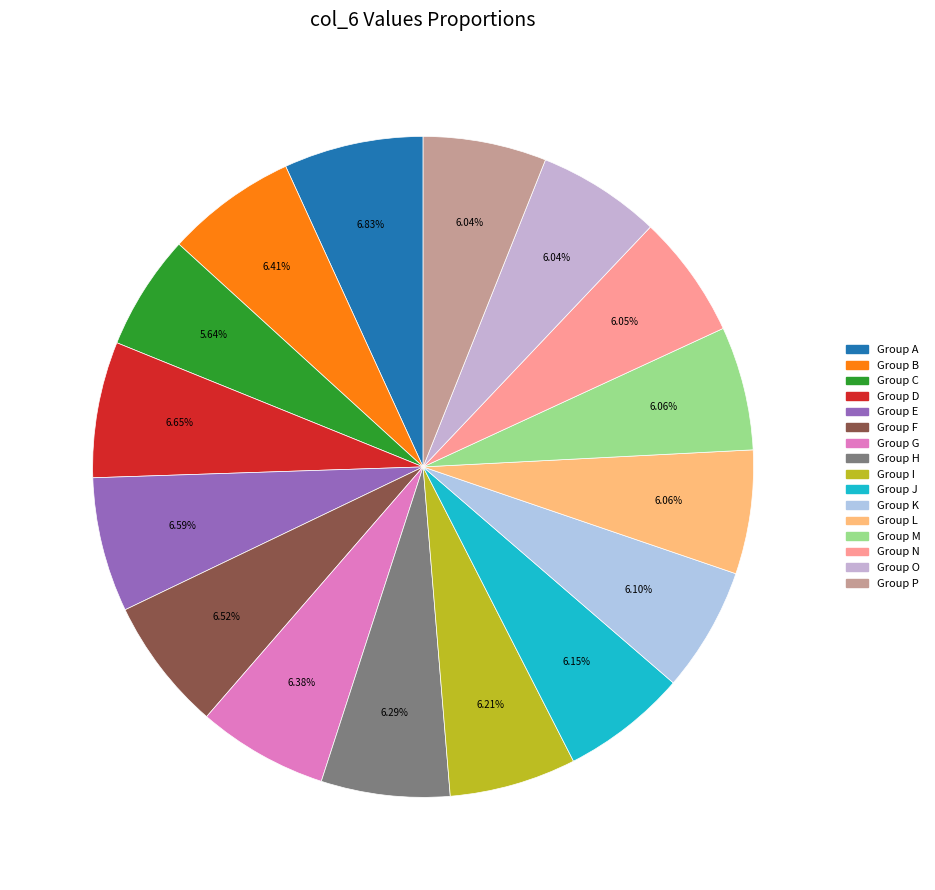

How many slices are in this pie chart?

16